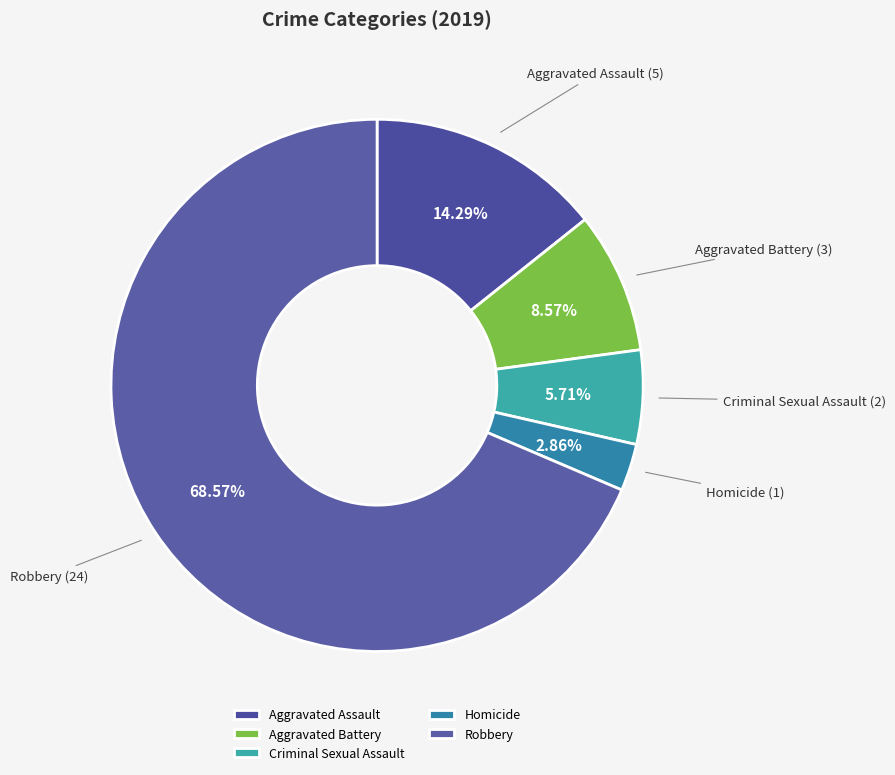

True or false: Aggravated Battery accounts for 9% of the total.

True